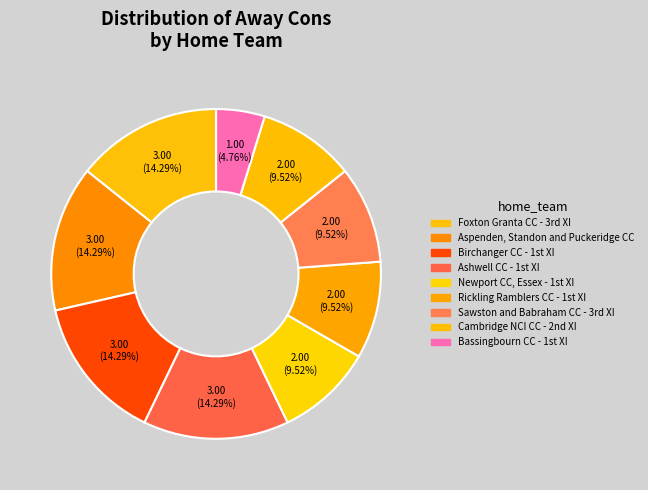

How many slices are in this pie chart?

9